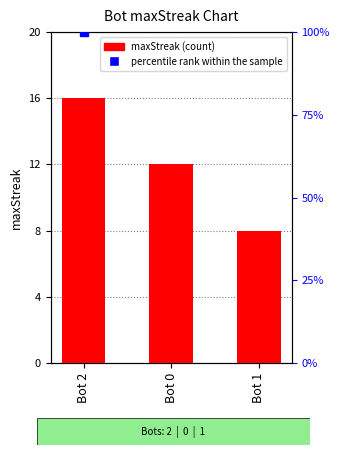

What is the greatest value displayed?

16